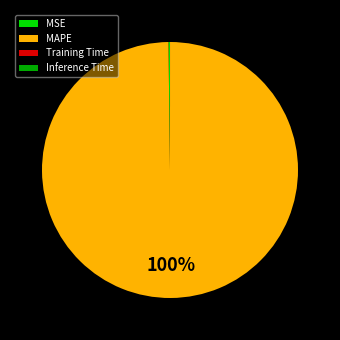

What is the largest slice in the pie chart?

MAPE